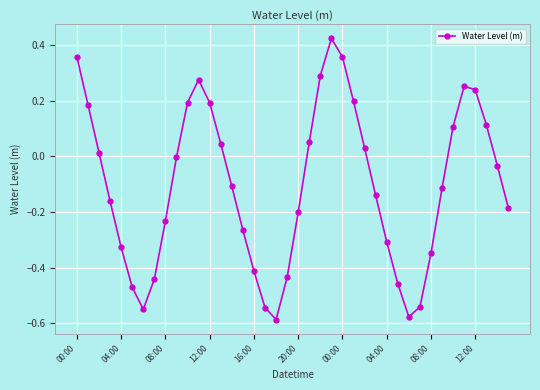

Count the number of categories in the chart.

40